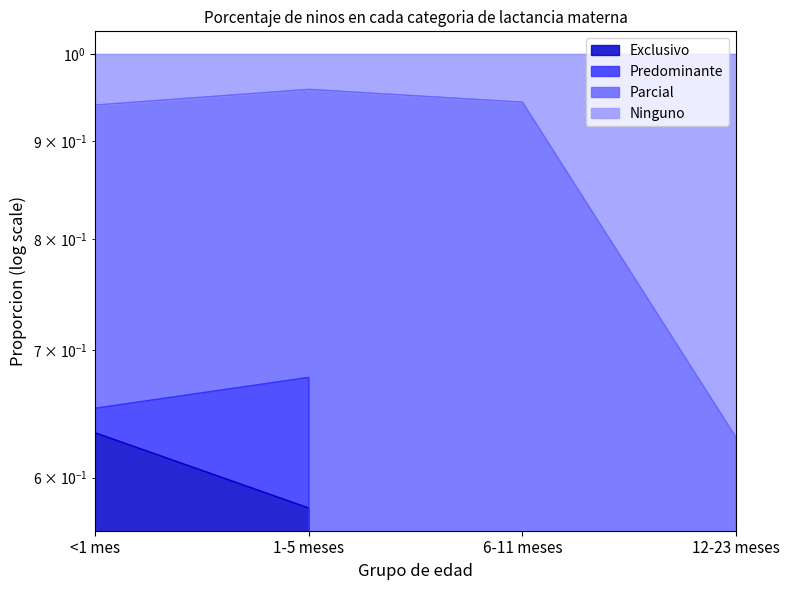

True or false: Ninguno and Exclusivo intersect in this chart.

False